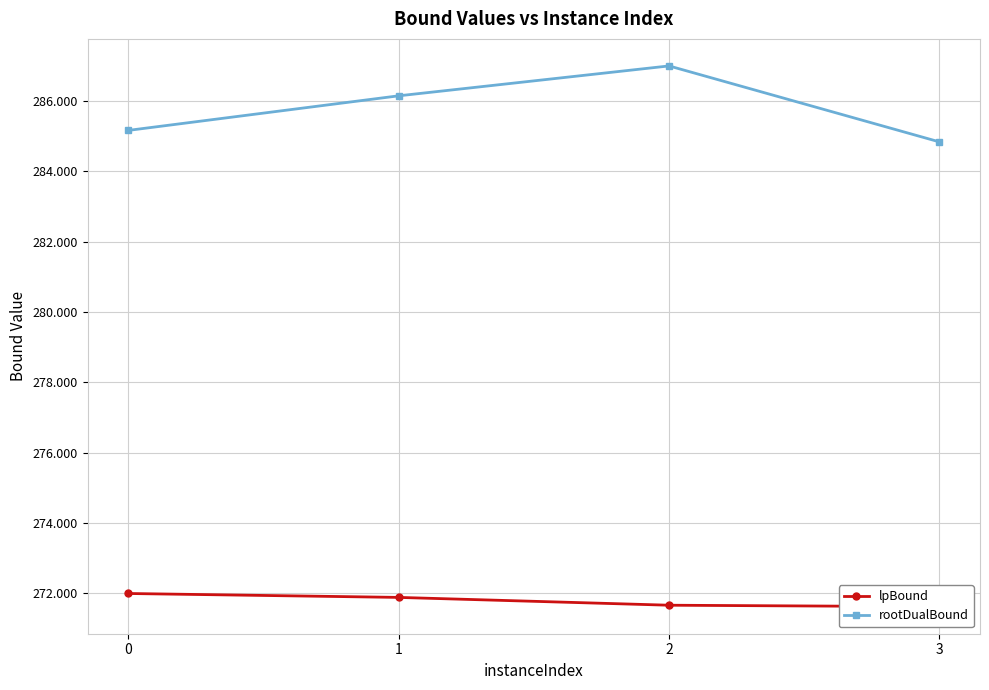

What is the difference between the maximum and second lowest values in the lpBound series?

0.3